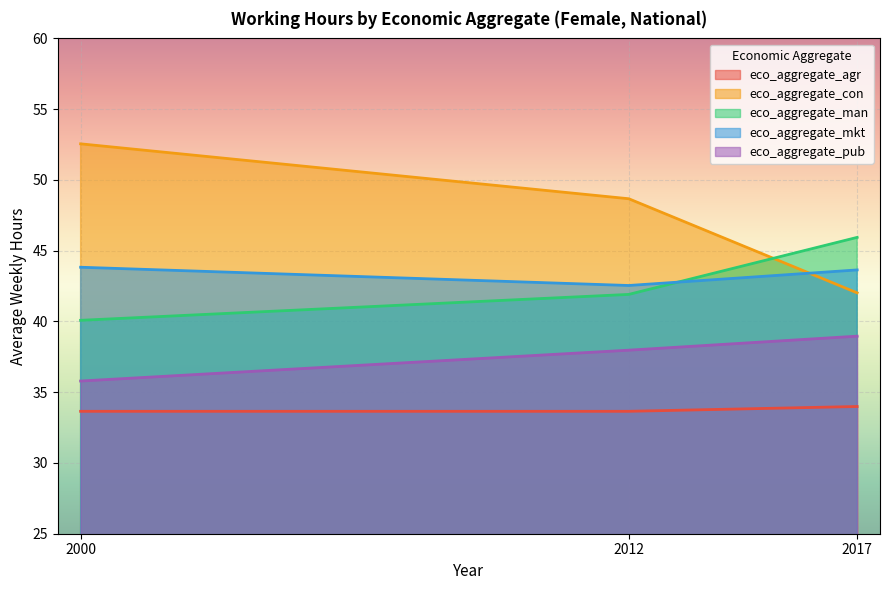

How many lines are shown in the chart?

5